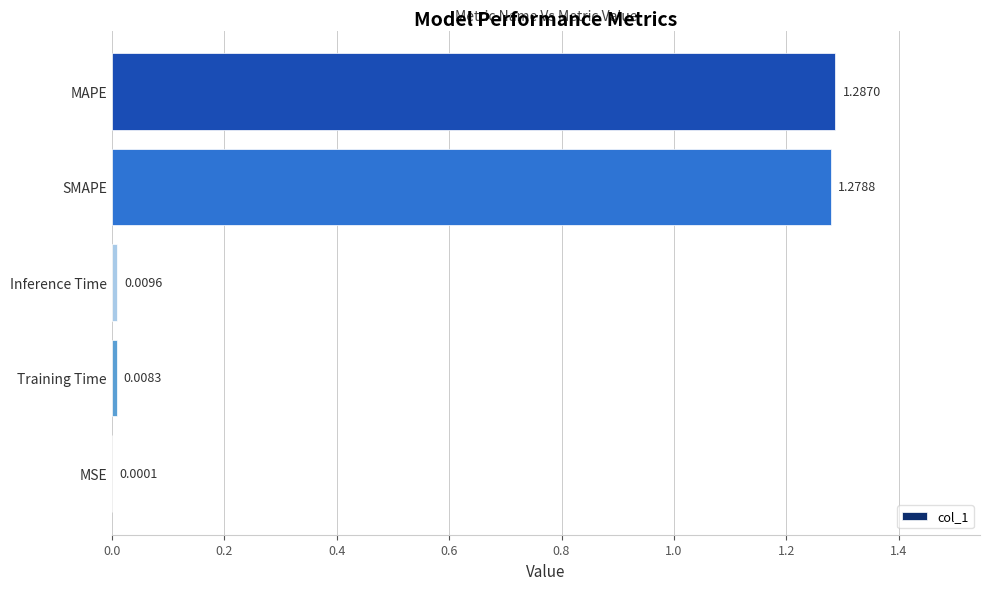

Which has a higher value, MAPE or MSE?

MAPE